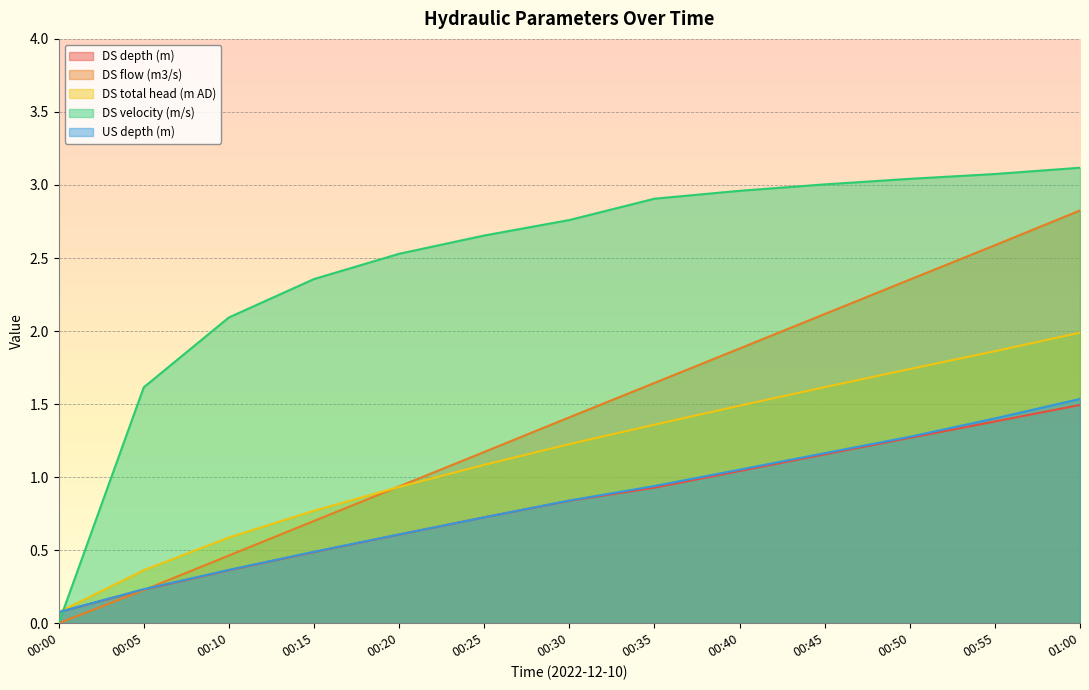

What is the value of the DS velocity (m/s) point at the 8th from the left?

2.9